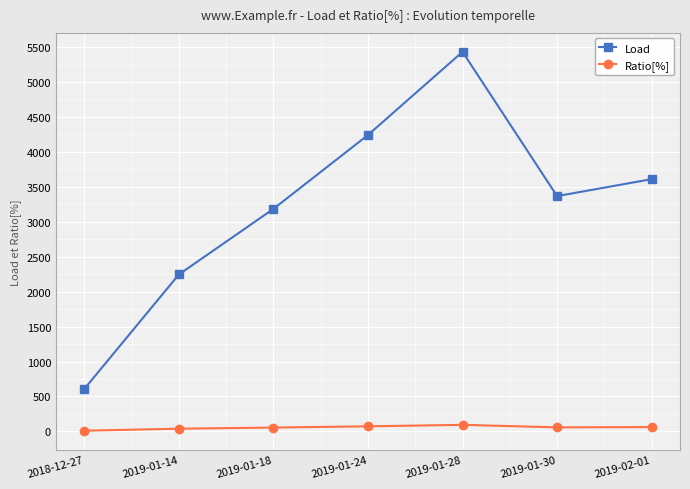

How many lines are shown in the chart?

2